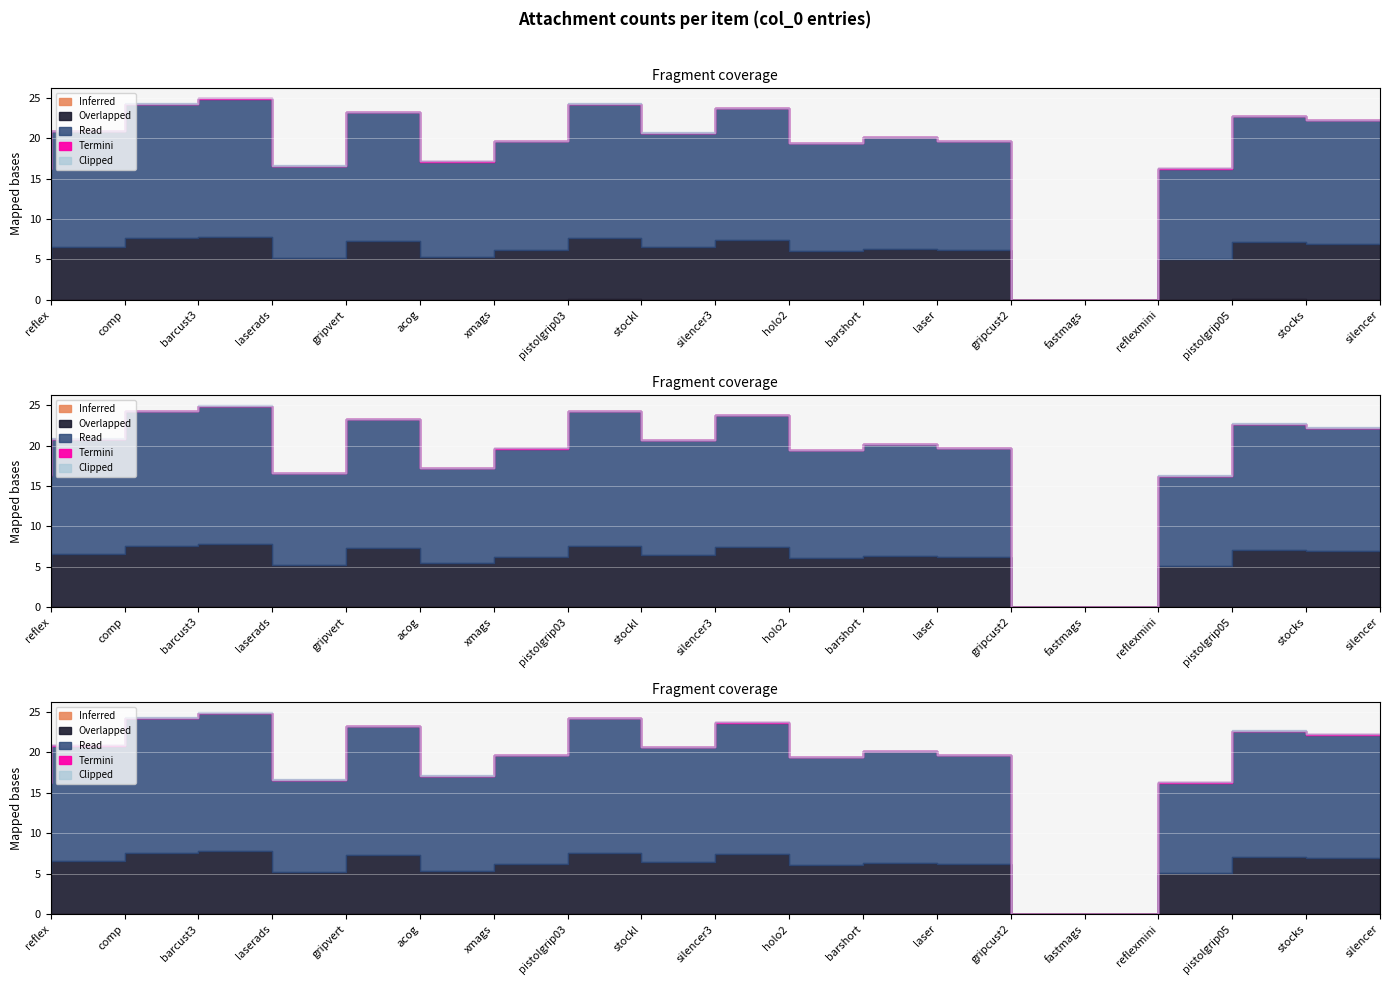

The col_4 series shows 0 at pistolgrip05. True or false?

True